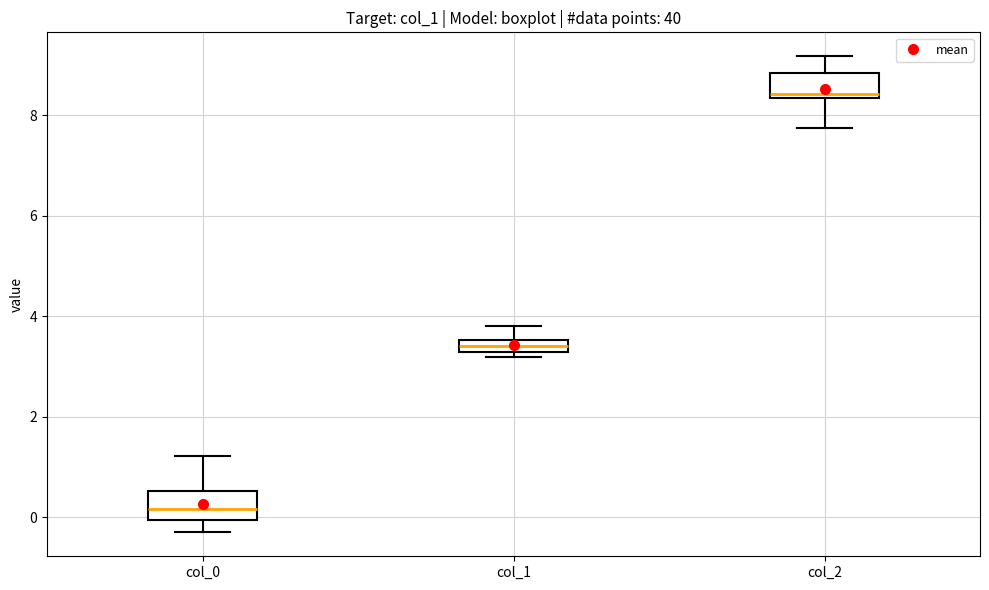

Where is the upper edge of the box for col_0 on the y-axis? The values are not printed on the chart, so give them approximately, as read against the axis.

0.6